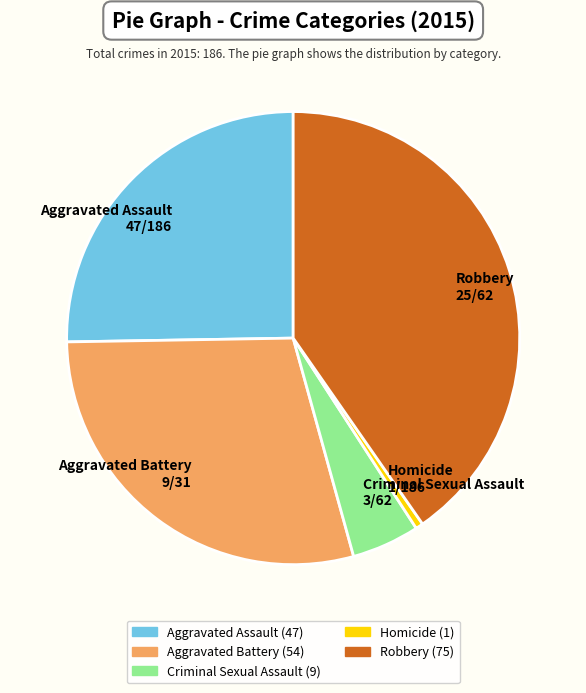

How many segments does this pie chart have?

5